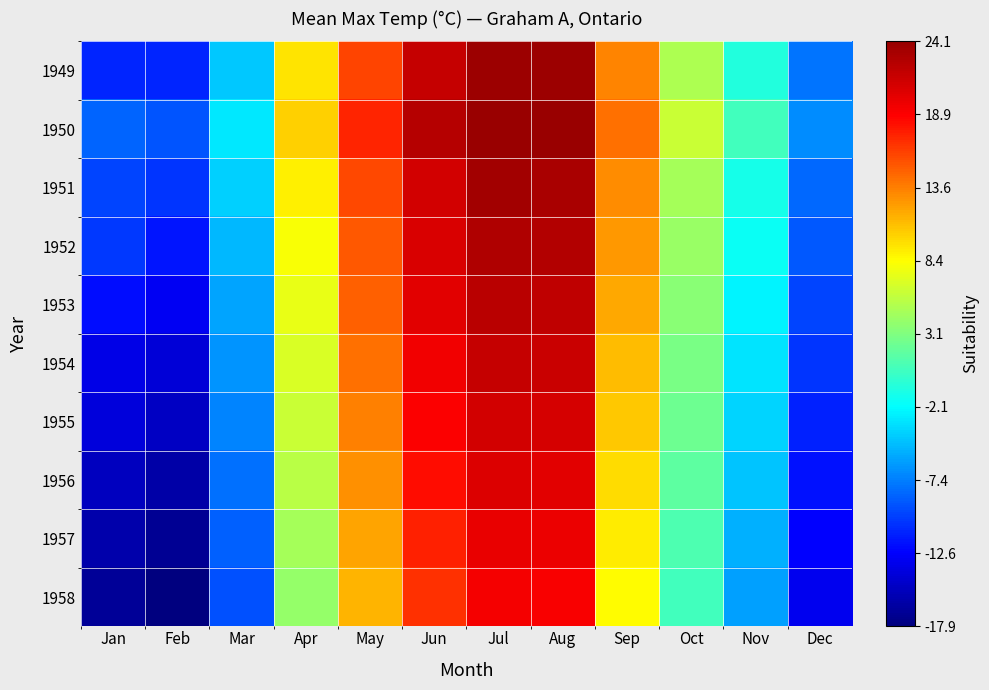

Reading left to right, extract all data points from this chart.

1949: Jan=-11.1	Feb=-11.1	Mar=-4.3	Apr=9.4	May=16.0	Jun=21.7	Jul=23.8	Aug=23.8	Sep=13.4	Oct=5.0	Nov=-0.7	Dec=-7.8
1950: Jan=-8.5	Feb=-9.2	Mar=-3.1	Apr=10.2	May=17.3	Jun=22.5	Jul=24.1	Aug=24.0	Sep=14.2	Oct=6.1	Nov=0.5	Dec=-6.9
1951: Jan=-9.8	Feb=-10.5	Mar=-4.0	Apr=8.9	May=15.8	Jun=21.0	Jul=23.5	Aug=23.2	Sep=13.0	Oct=4.7	Nov=-1.2	Dec=-8.3
1952: Jan=-10.3	Feb=-11.8	Mar=-5.1	Apr=8.1	May=15.2	Jun=20.8	Jul=22.9	Aug=22.7	Sep=12.5	Oct=4.1	Nov=-1.8	Dec=-9.0
1953: Jan=-12.0	Feb=-13.1	Mar=-5.8	Apr=7.5	May=14.9	Jun=20.2	Jul=22.3	Aug=22.1	Sep=11.8	Oct=3.5	Nov=-2.5	Dec=-9.8
1954: Jan=-13.5	Feb=-14.2	Mar=-6.5	Apr=6.8	May=14.1	Jun=19.5	Jul=21.7	Aug=21.5	Sep=11.1	Oct=2.9	Nov=-3.2	Dec=-10.5
1955: Jan=-14.0	Feb=-15.0	Mar=-7.2	Apr=6.1	May=13.5	Jun=18.9	Jul=21.1	Aug=20.9	Sep=10.5	Oct=2.3	Nov=-3.9	Dec=-11.2
1956: Jan=-15.2	Feb=-16.1	Mar=-7.9	Apr=5.4	May=12.8	Jun=18.2	Jul=20.5	Aug=20.3	Sep=9.8	Oct=1.7	Nov=-4.6	Dec=-11.9
1957: Jan=-16.0	Feb=-17.0	Mar=-8.6	Apr=4.7	May=12.1	Jun=17.5	Jul=19.9	Aug=19.7	Sep=9.1	Oct=1.1	Nov=-5.3	Dec=-12.6
1958: Jan=-16.8	Feb=-17.9	Mar=-9.3	Apr=4.0	May=11.4	Jun=16.8	Jul=19.3	Aug=19.1	Sep=8.4	Oct=0.5	Nov=-6.0	Dec=-13.3